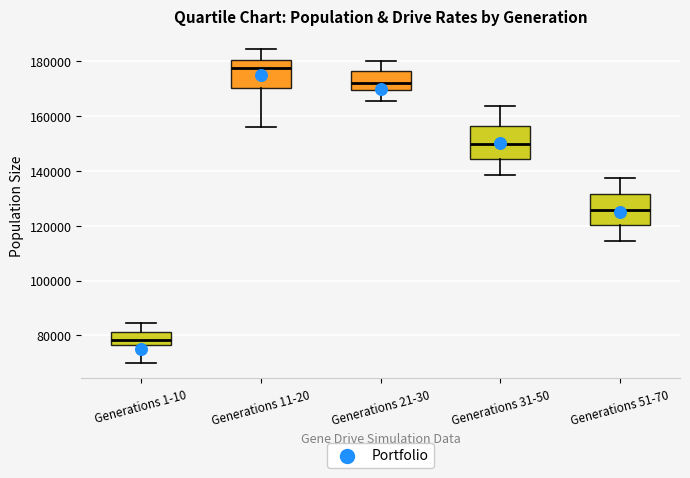

Where is the lower edge of the box for Generations 11-20 on the y-axis? The values are not printed on the chart, so give them approximately, as read against the axis.

170000